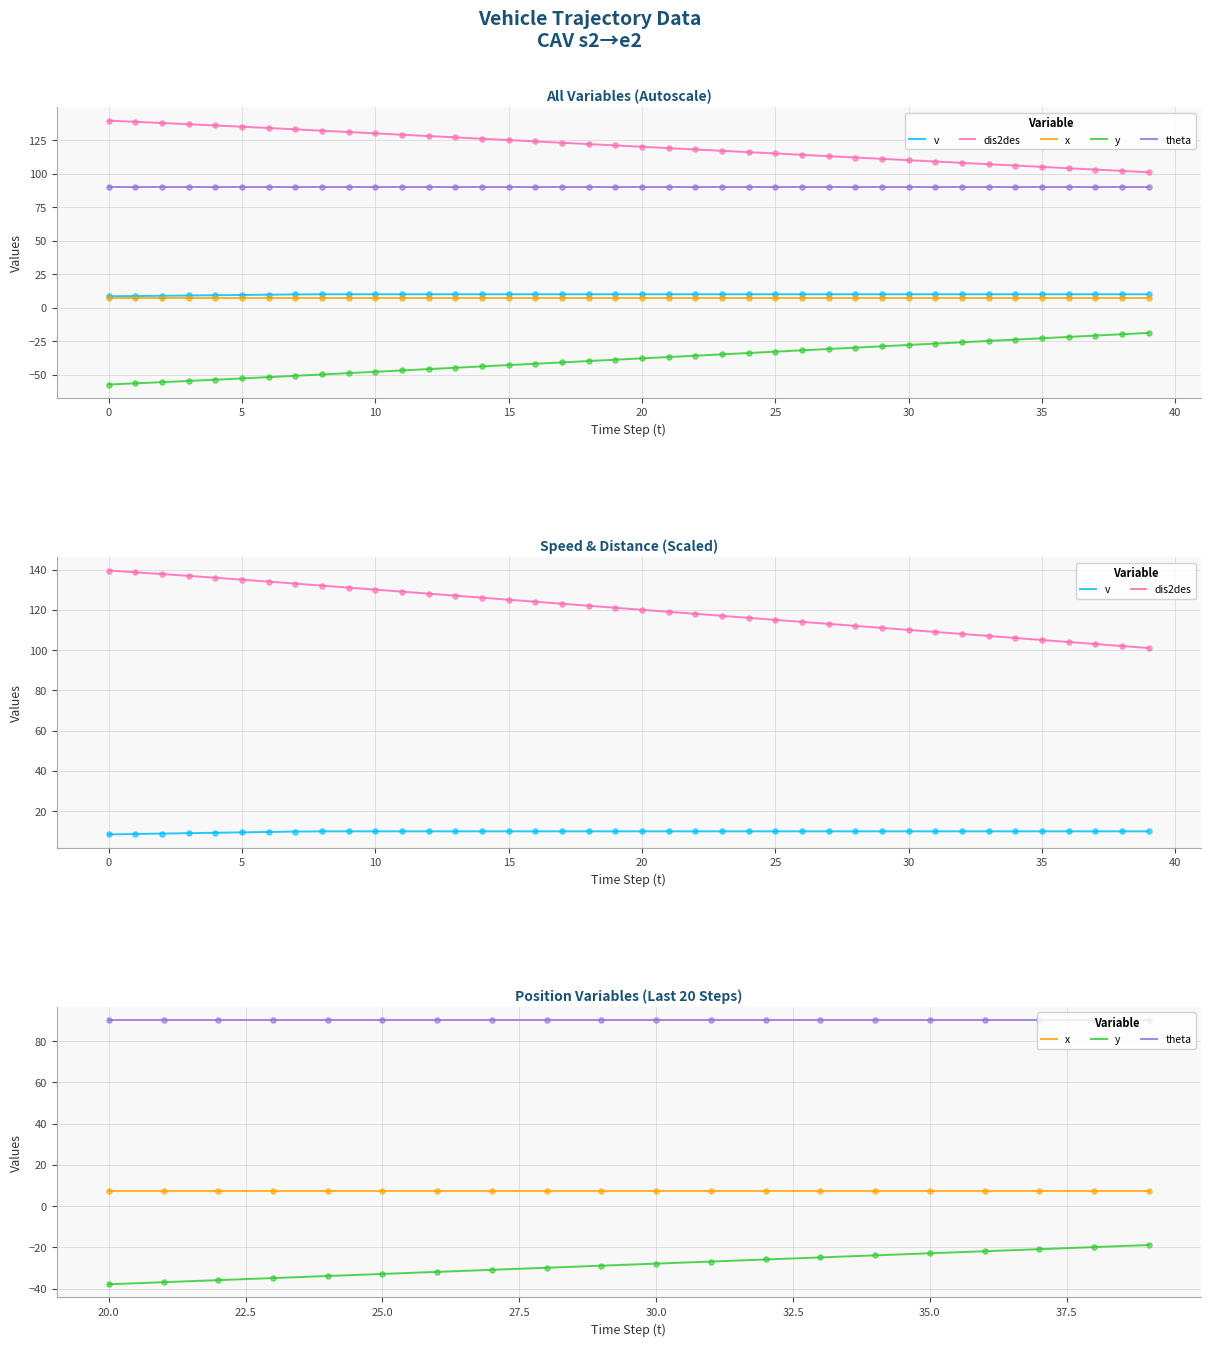

At which category is the sum across all series the highest?

13